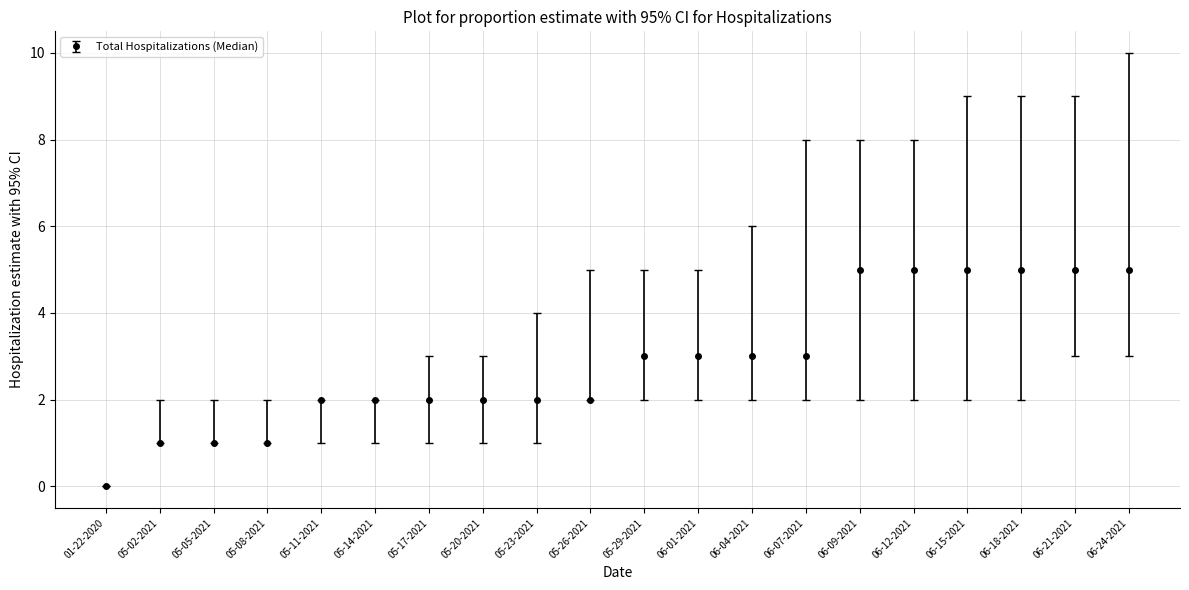

How many data points does each series have?

20